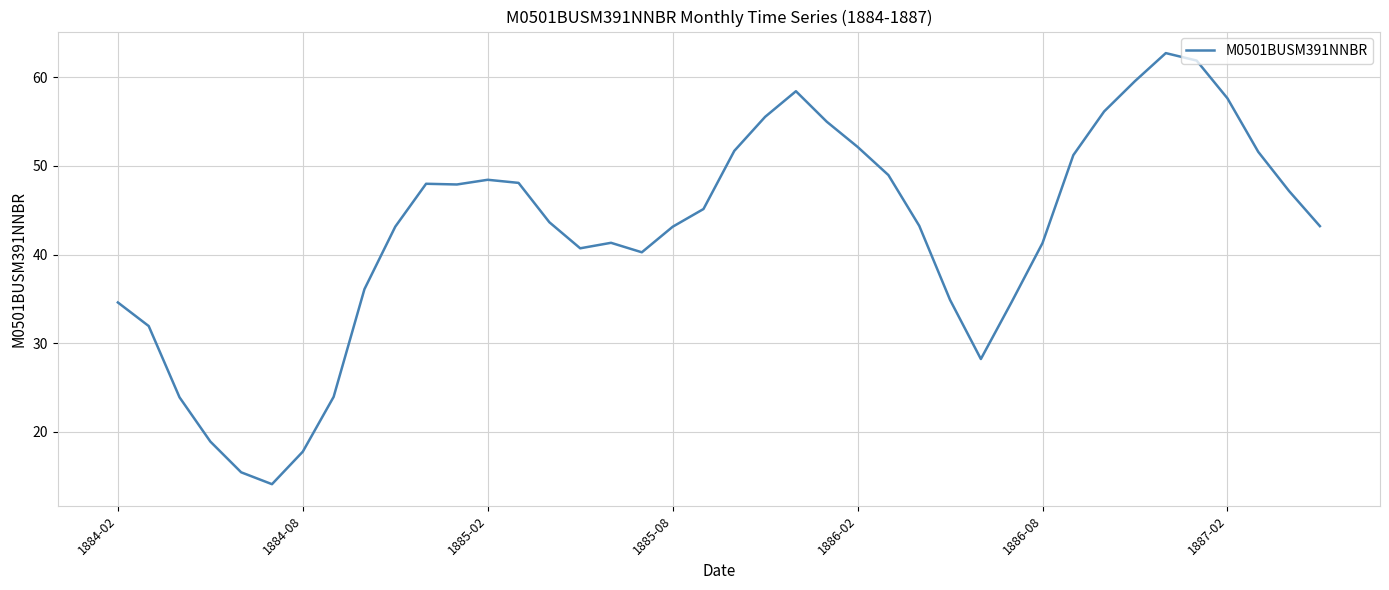

What is the smallest value displayed?

14.1